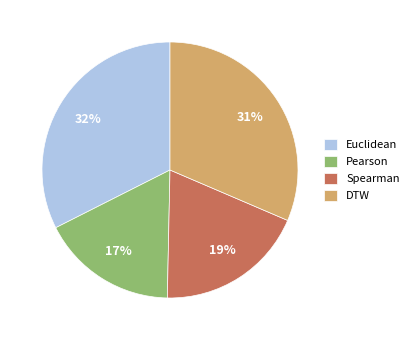

Between Spearman and Euclidean, which is larger?

Euclidean